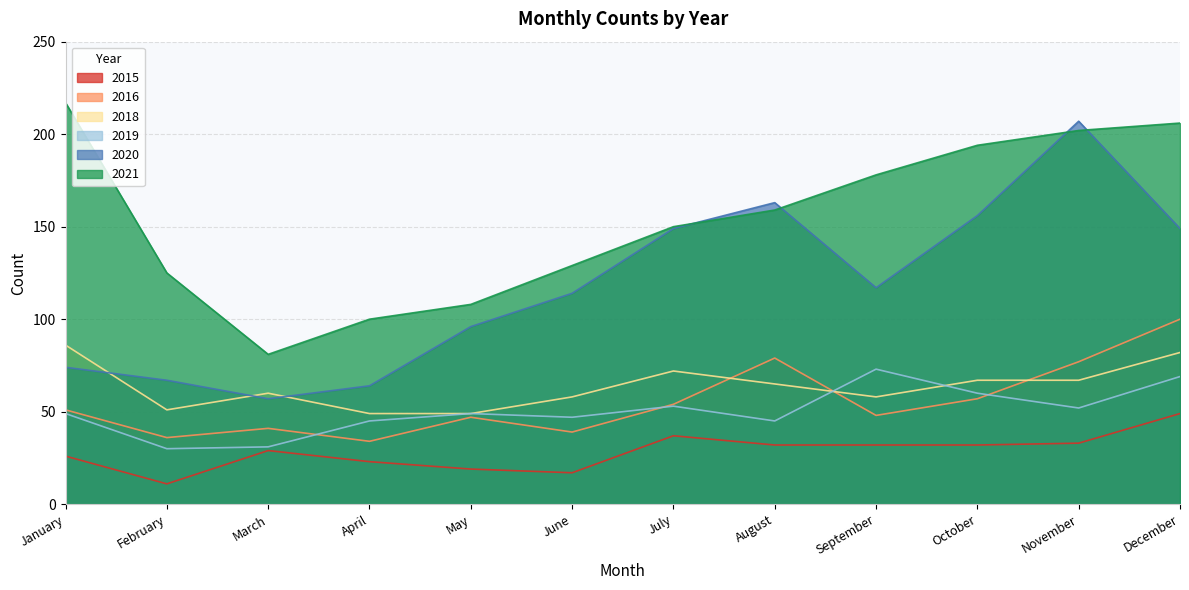

What are all the series names shown in the legend?

2015, 2016, 2018, 2019, 2020, 2021